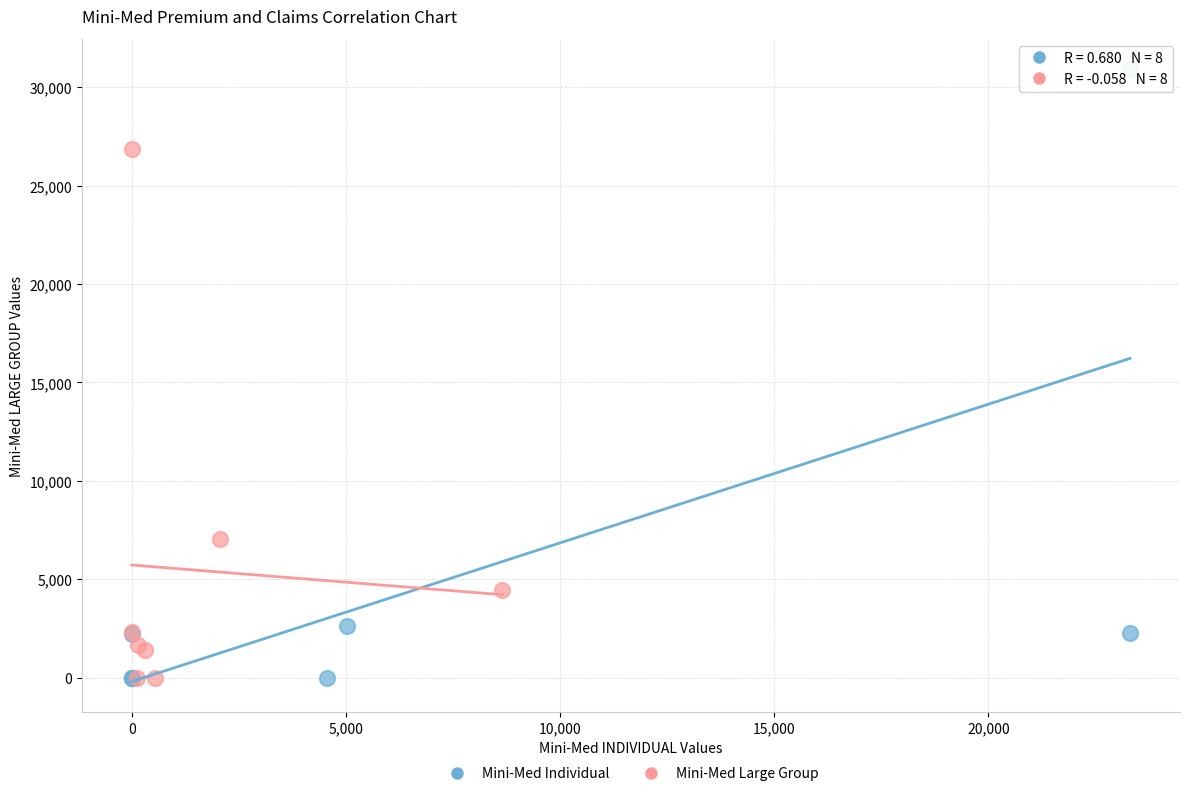

Which series has the widest spread of Y values?

Mini-Med Individual